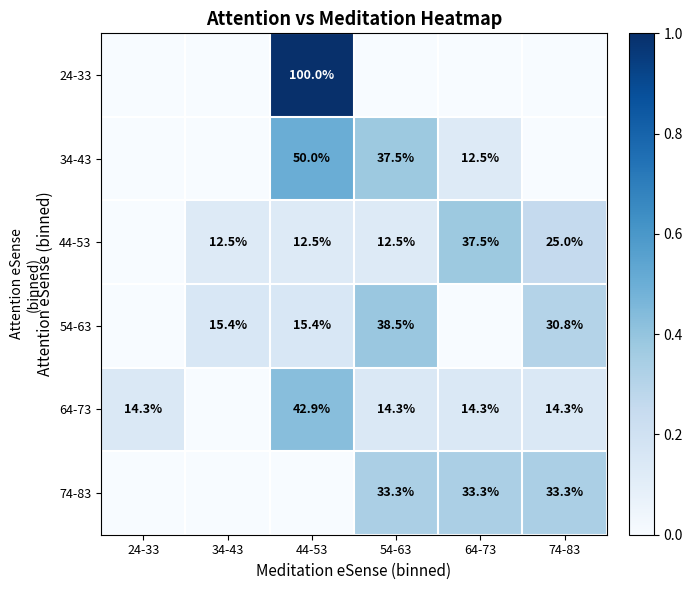

What is the sum of the 64-73 values at 54-63 and 24-33?

28.6